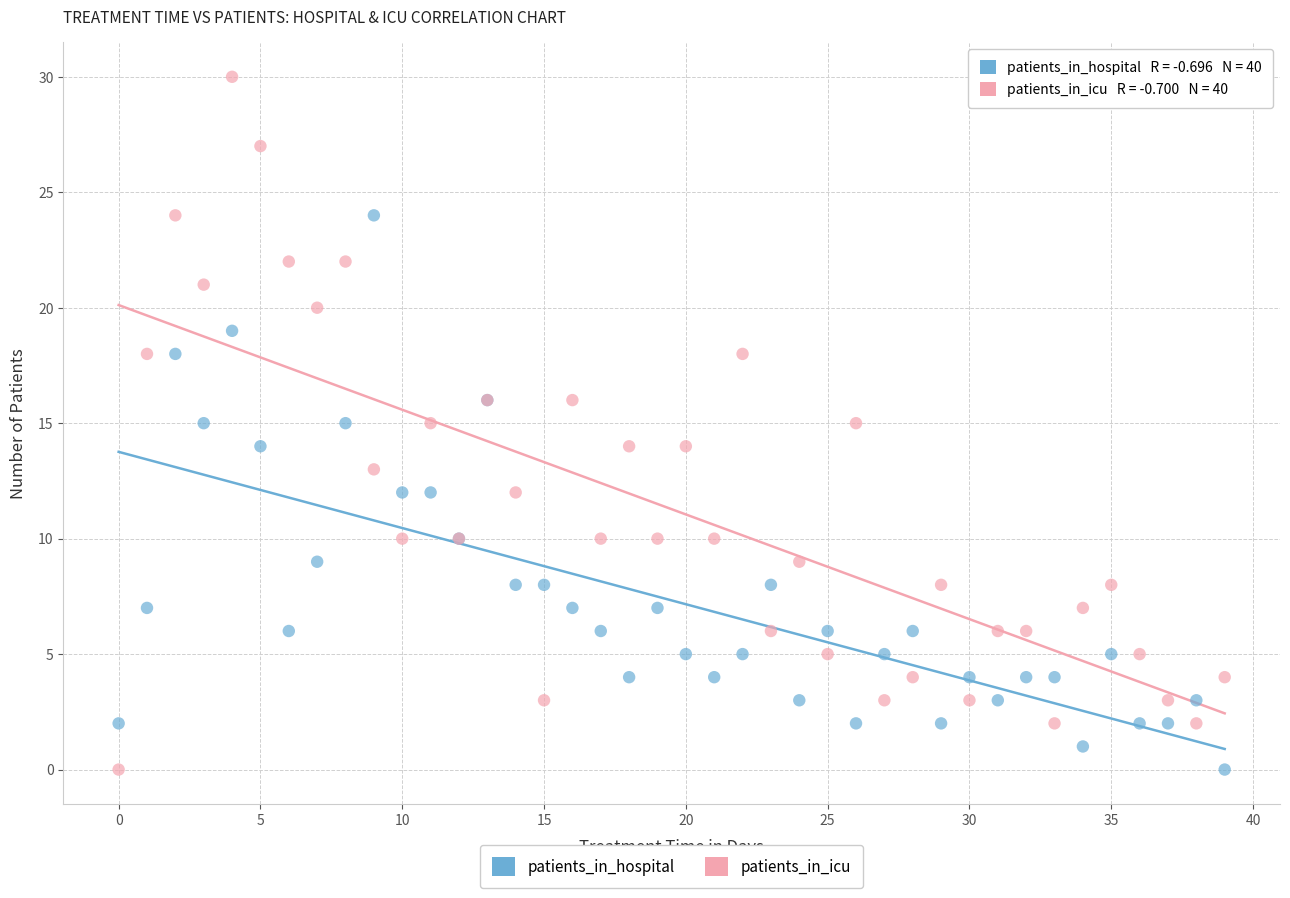

Which series contains the highest Y value?

patients_in_icu